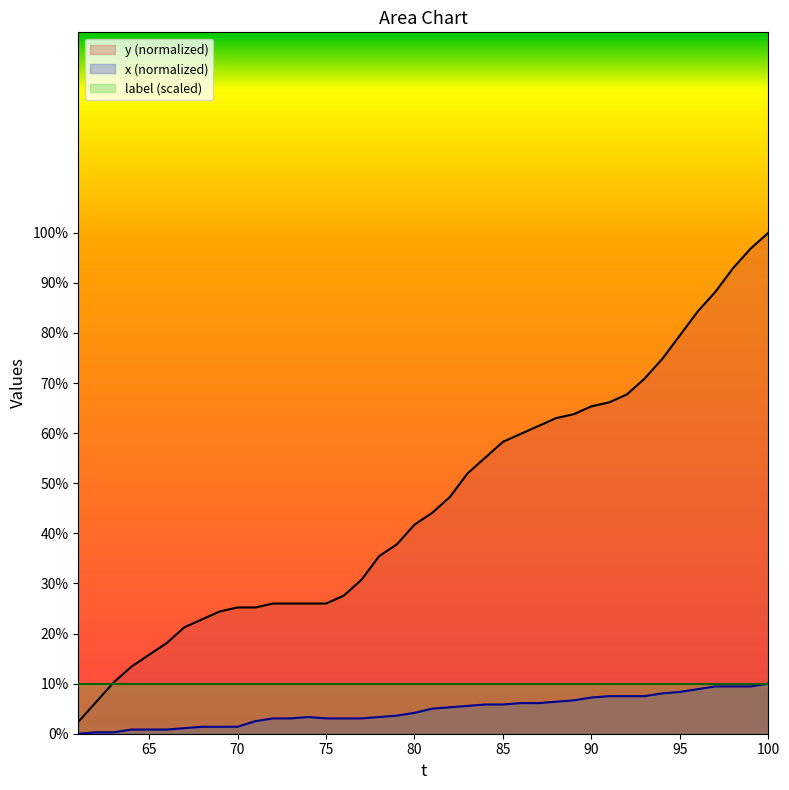

What are all the series names shown in the legend?

y (normalized), x (normalized), label (scaled)